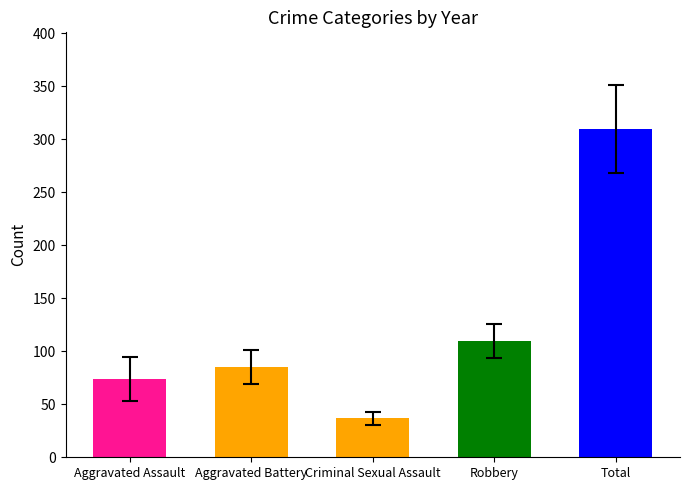

At 2020, list the series in order from smallest to largest.

Criminal Sexual Assault, Aggravated Assault, Aggravated Battery, Robbery, Total